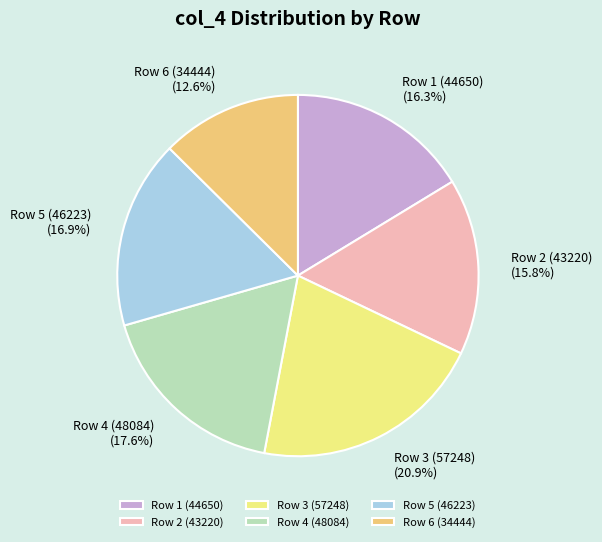

Does Row 3 (57248) account for over 50% of the chart?

No